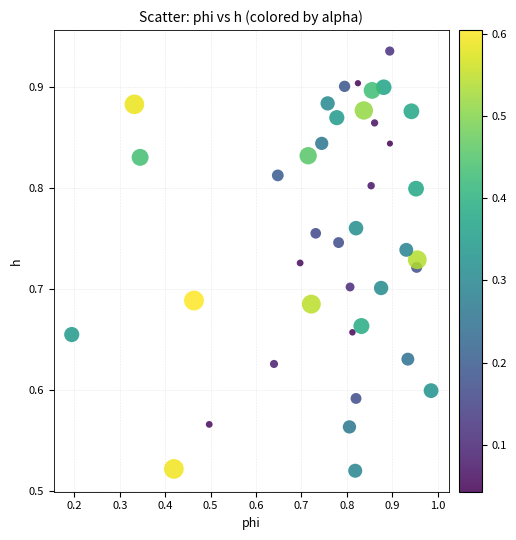

What is the range of Y values (max minus min)?

0.4